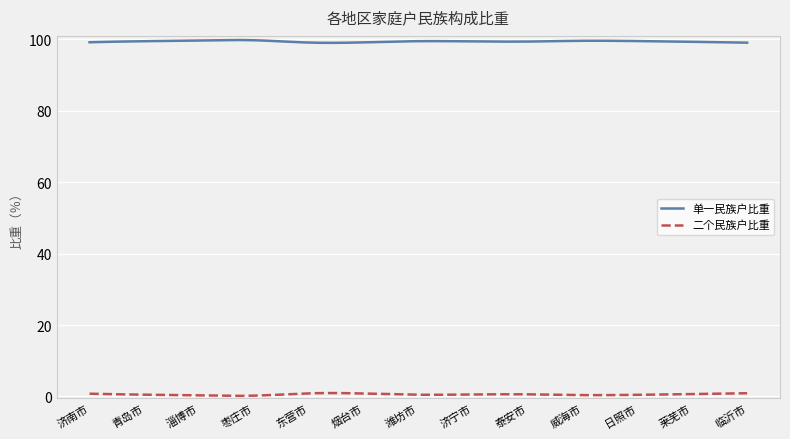

List the series in order of their overall mean, highest first.

单一民族户比重, 二个民族户比重